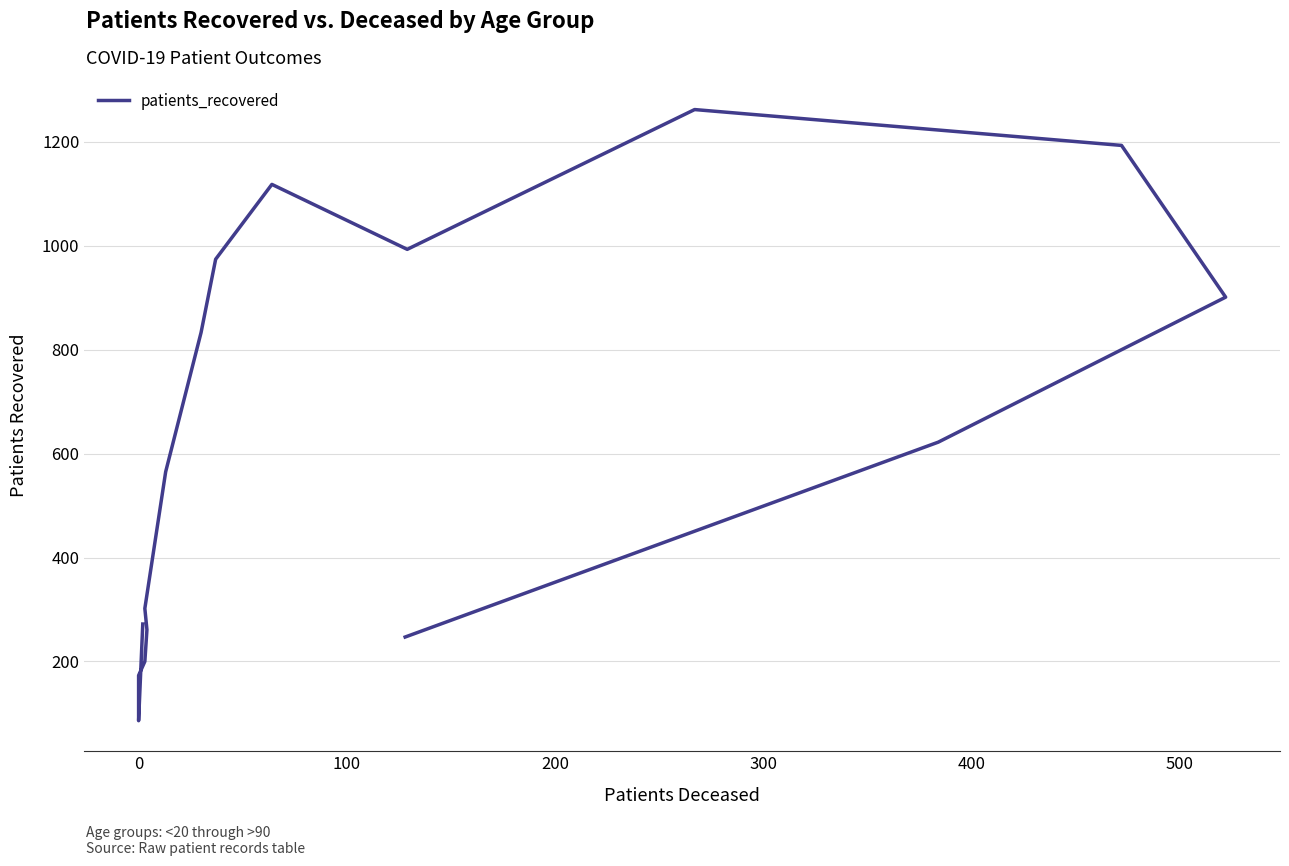

What is the label of the 4th point from the left?

200